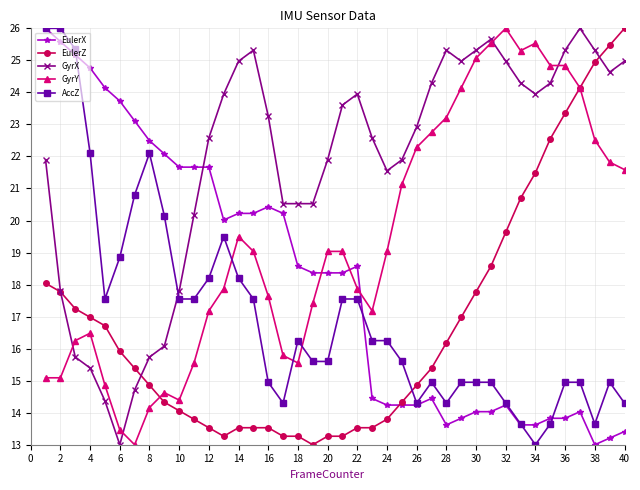

Which series has the largest total across all categories?

GyrX